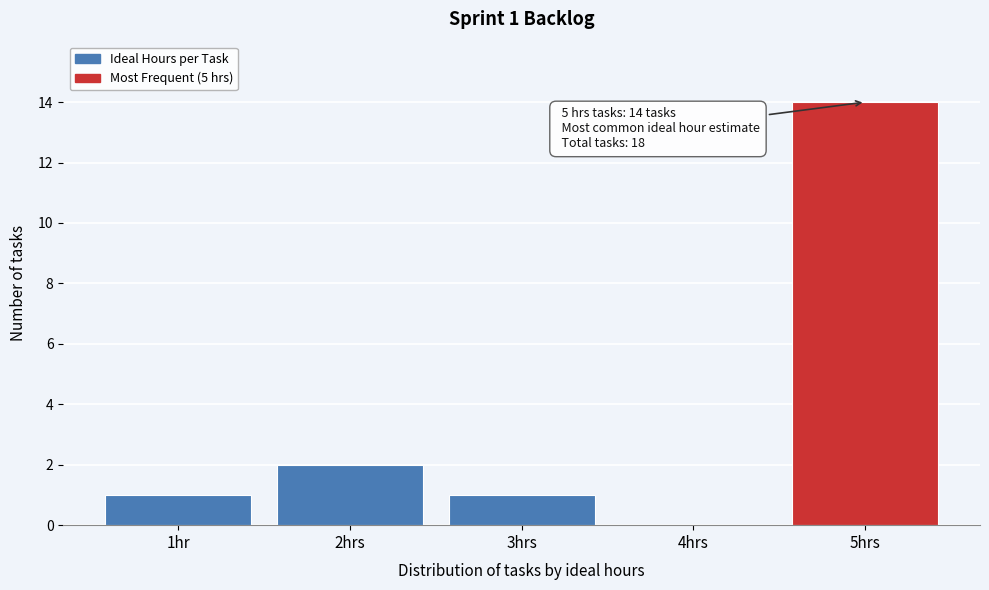

Reading right to left, list all the values displayed in this chart.

5hrs=14	4hrs=0	3hrs=1	2hrs=2	1hr=1